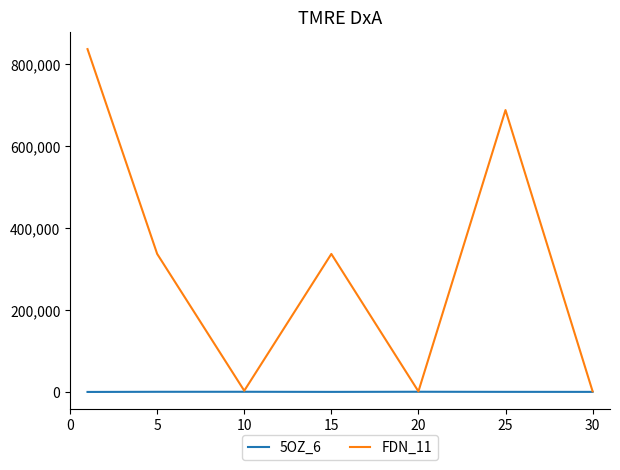

List the series in order of their overall mean, lowest first.

5OZ_6, FDN_11